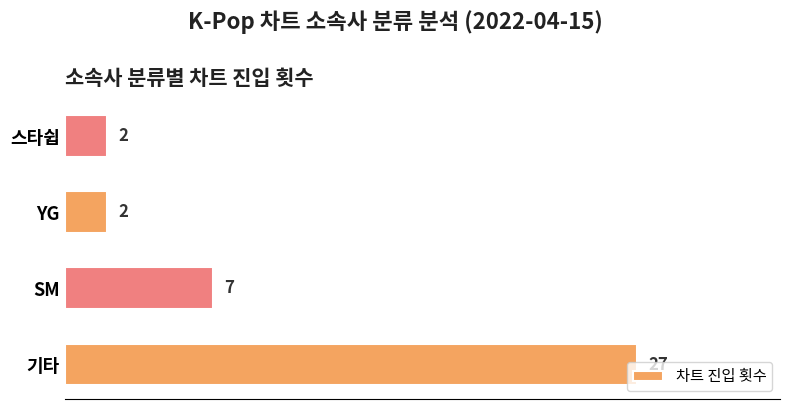

Where is the data nearest to the value 14?

SM